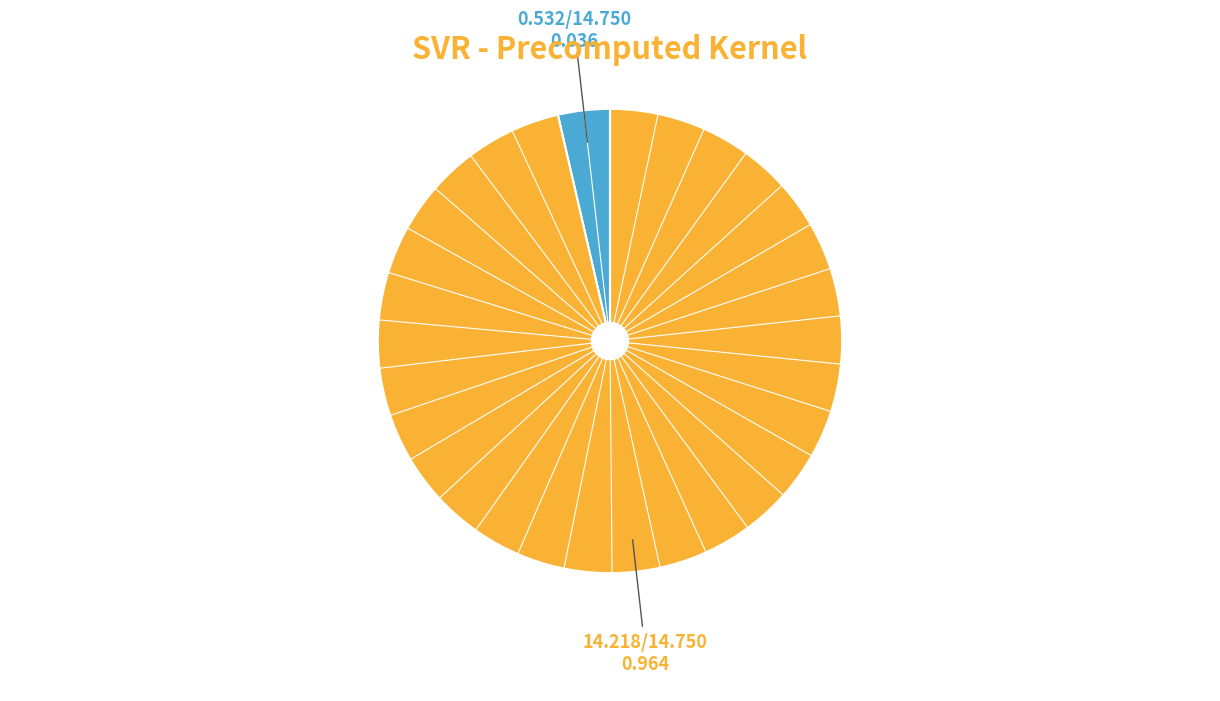

How many slices are in this pie chart?

2